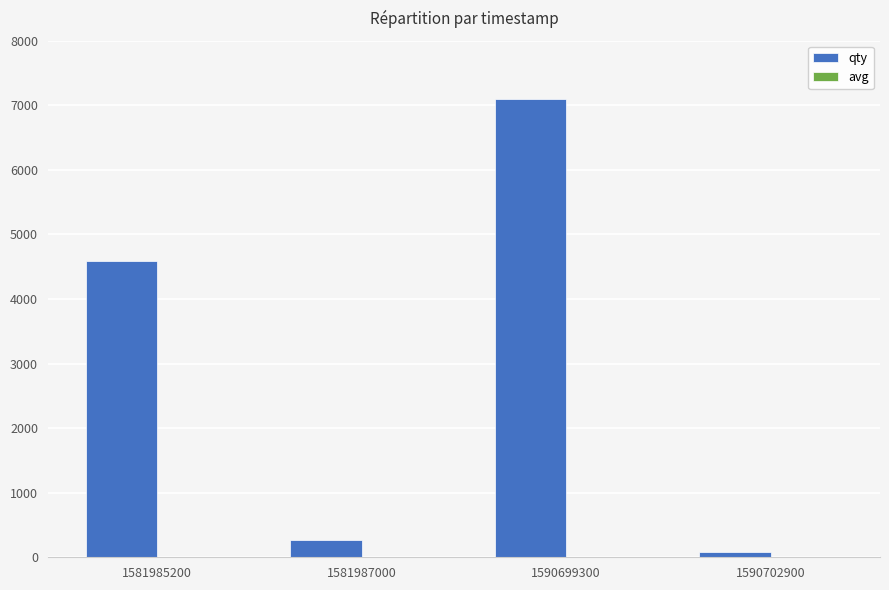

What is the greatest value displayed?

7100